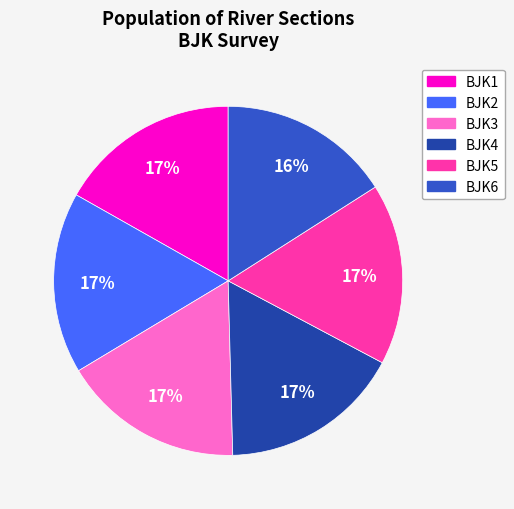

Is there any slice that represents more than half of the pie?

No